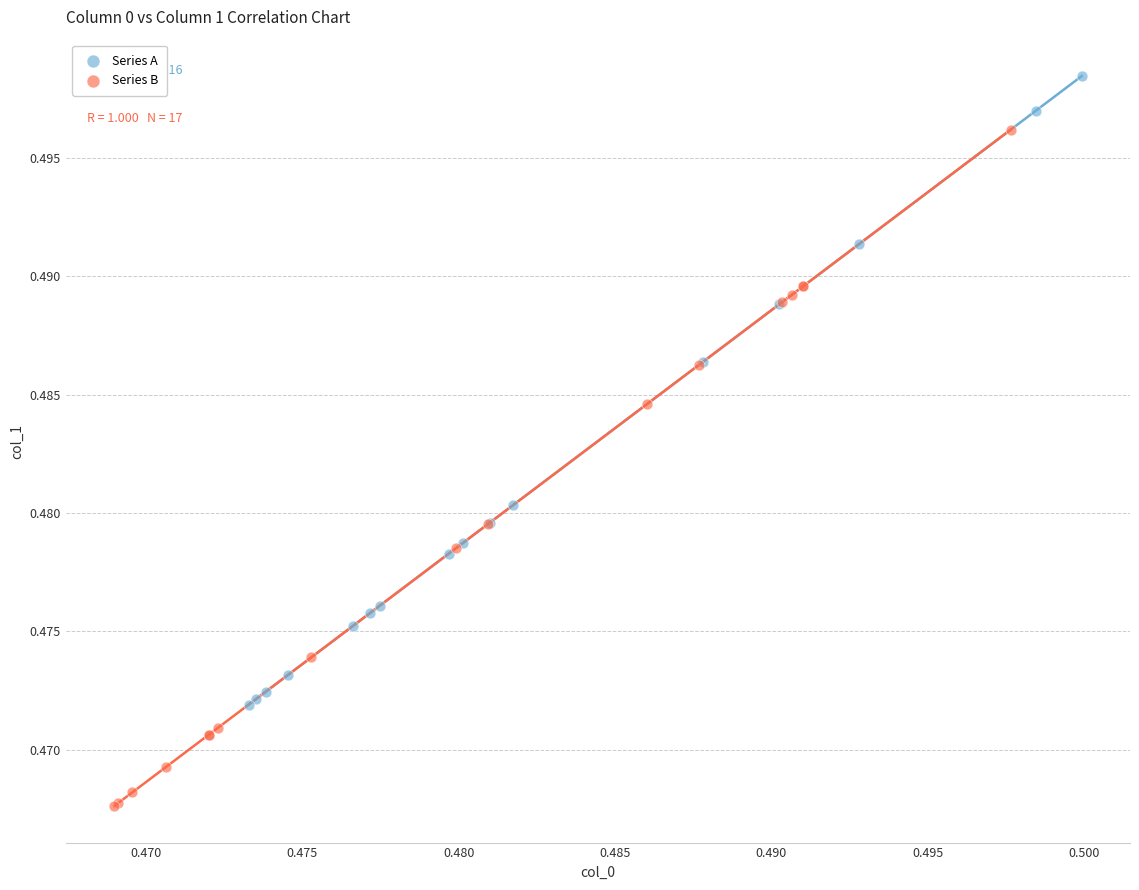

Which series reaches the minimum Y coordinate?

Series B